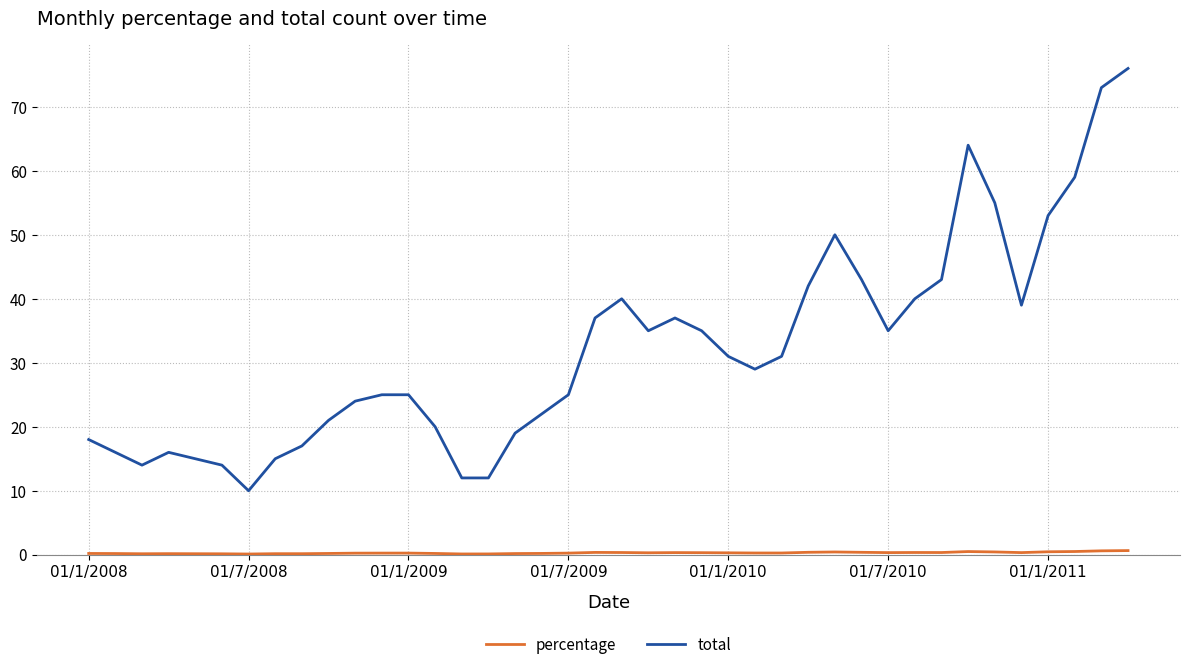

Which series has the widest spread of values?

total